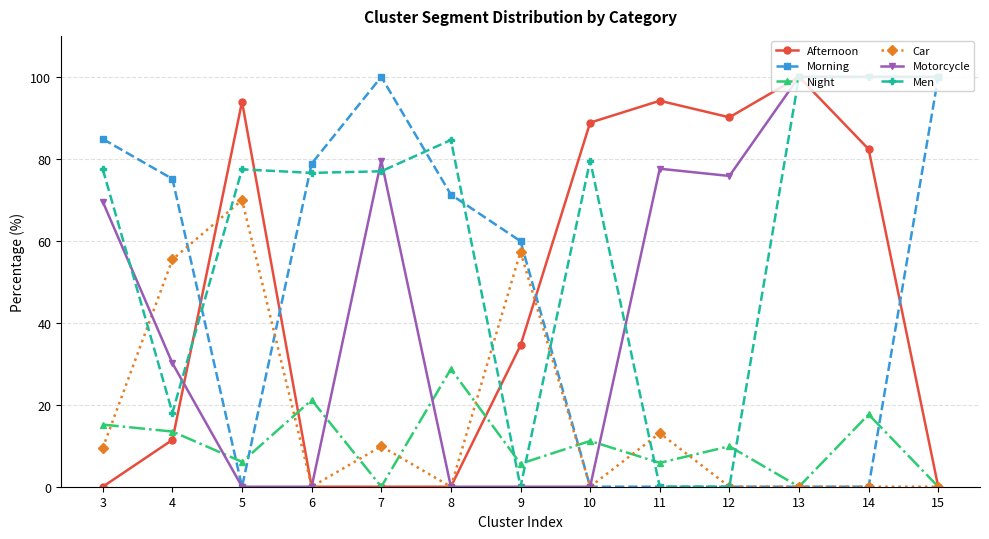

True or false: Night has more than 2 points higher than both neighbors.

True